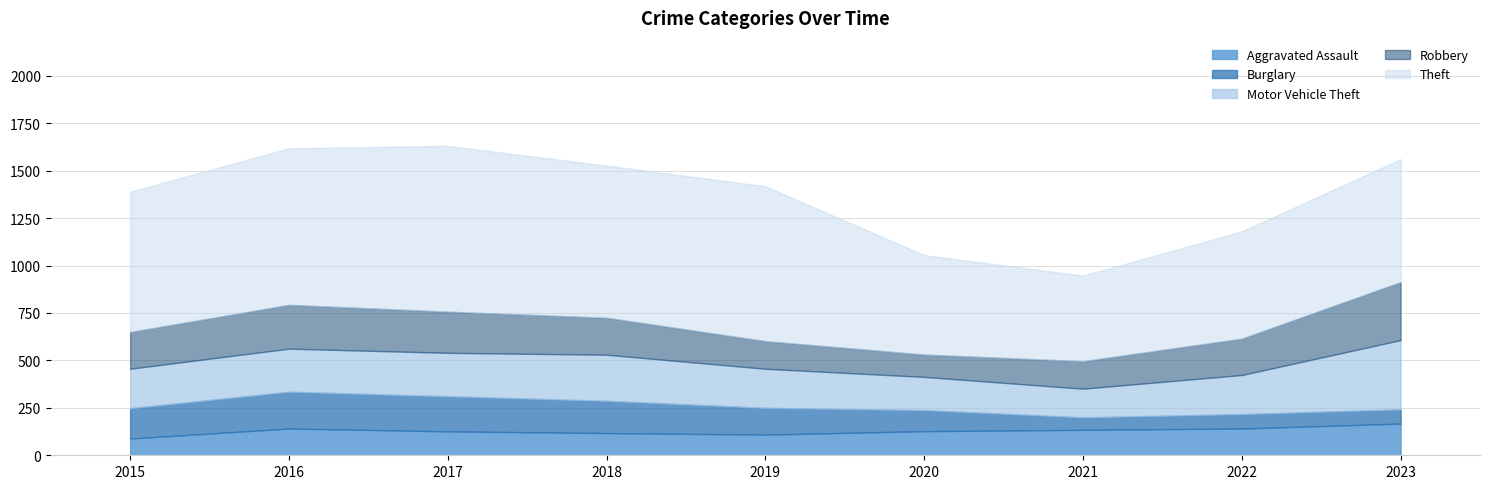

Does the chart have visible grid lines?

Yes